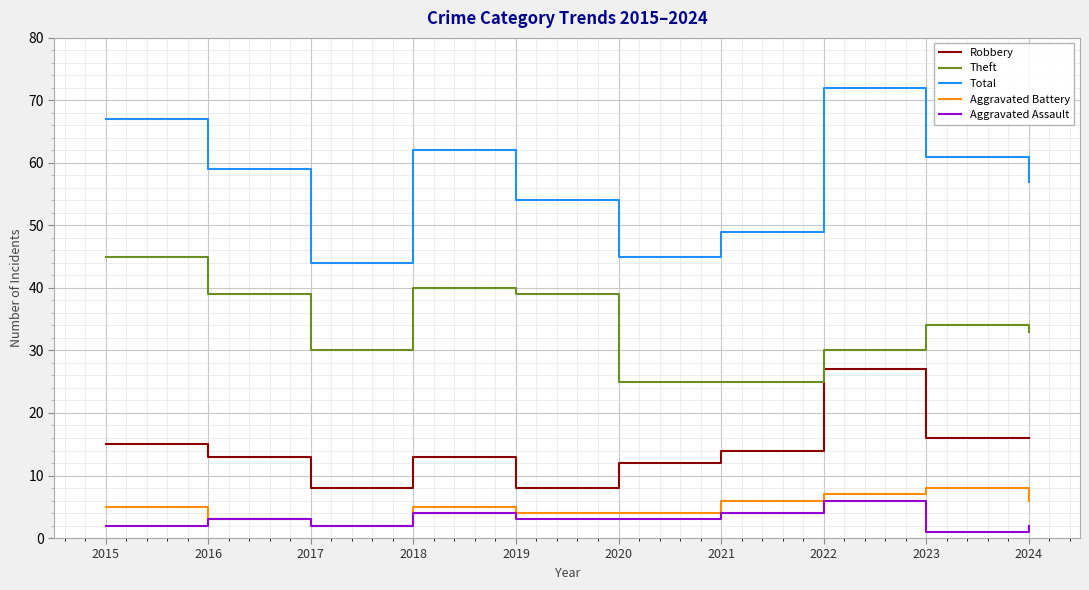

What is the average value of the Theft series?

34